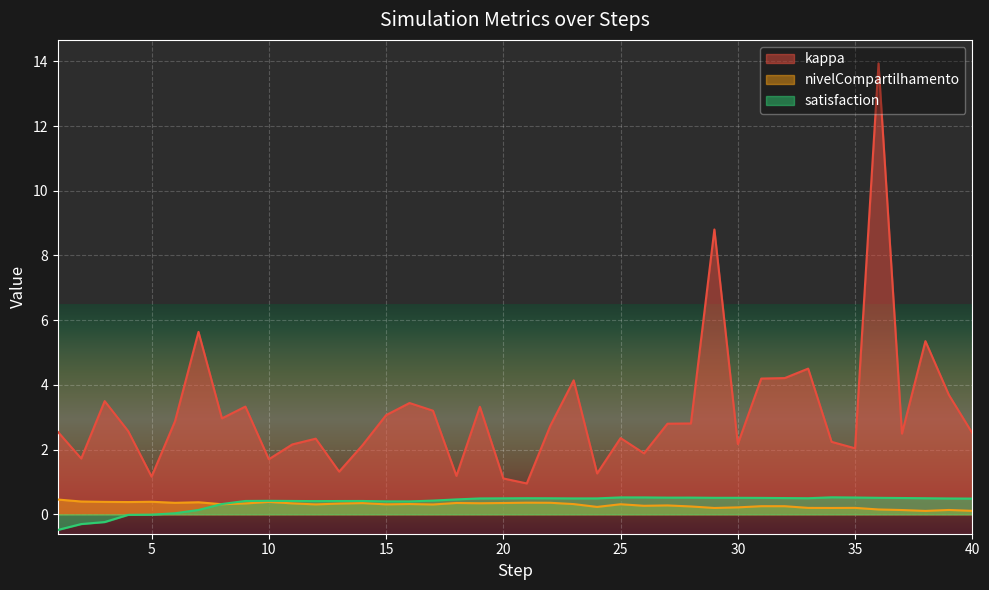

How many interior local peaks does the satisfaction series have?

6